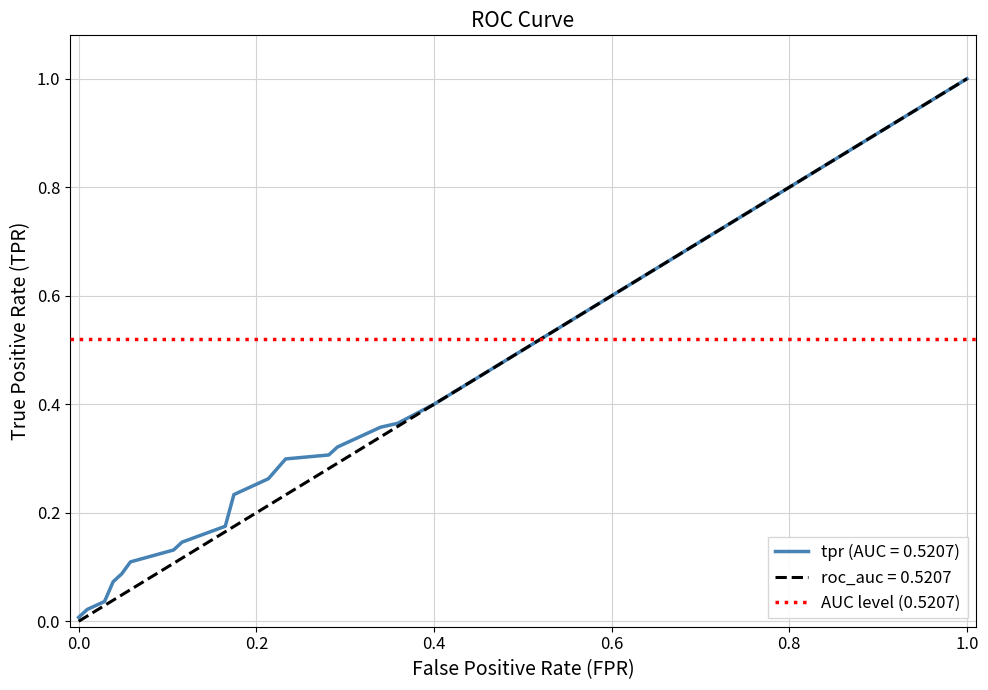

What is the greatest value displayed?

1.0